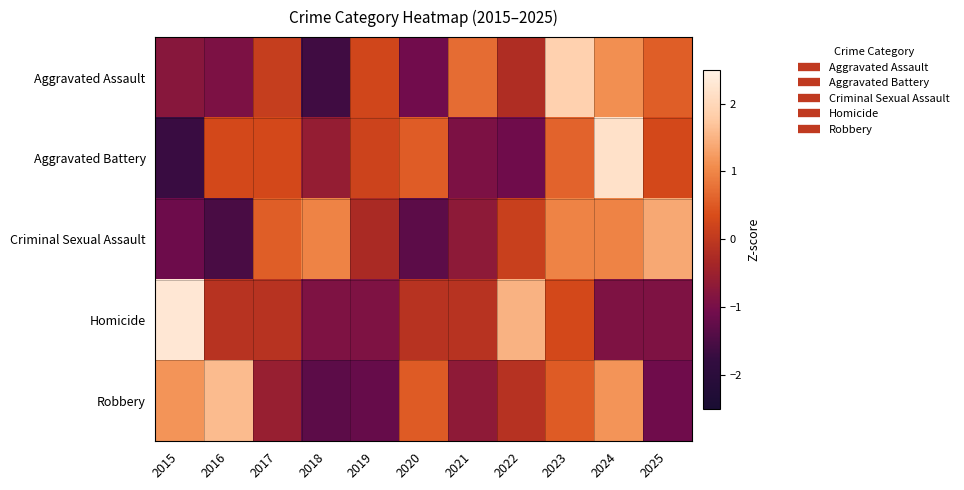

At which category does the chart reach its peak across all series?

2015